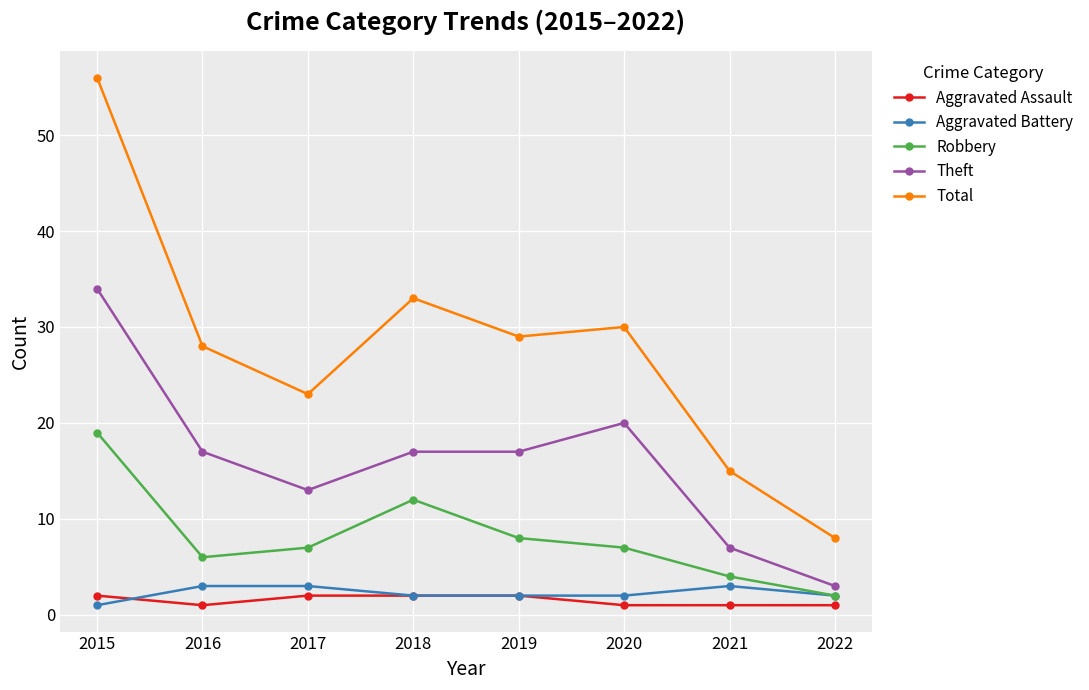

The Total series shows 29 at 2019. True or false?

True